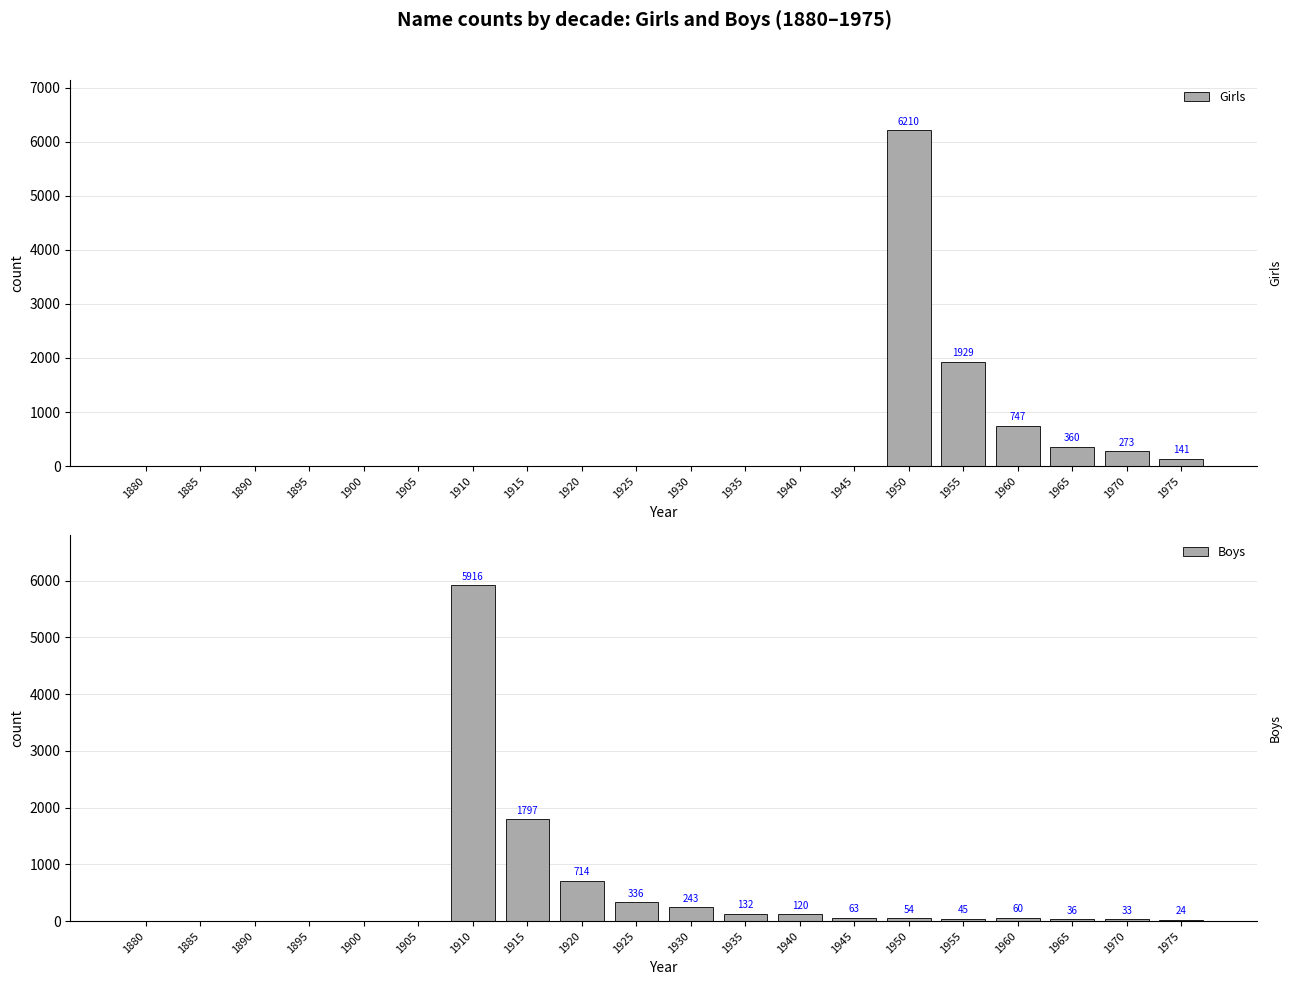

What is the difference between the highest and lowest values at 1945?

63